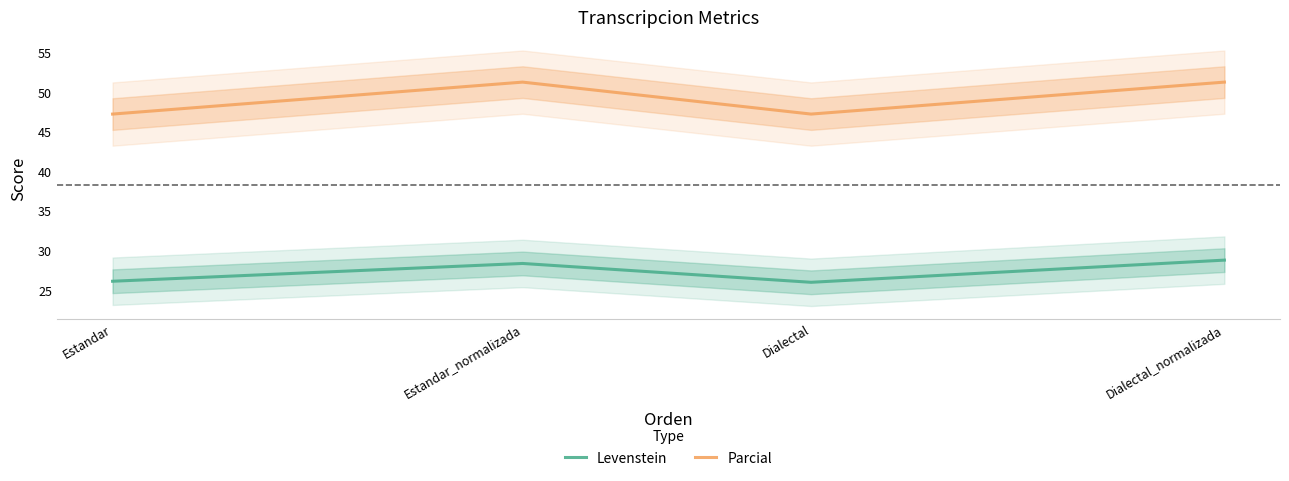

What is the sum of the Parcial values at Dialectal_normalizada and Dialectal?

98.6